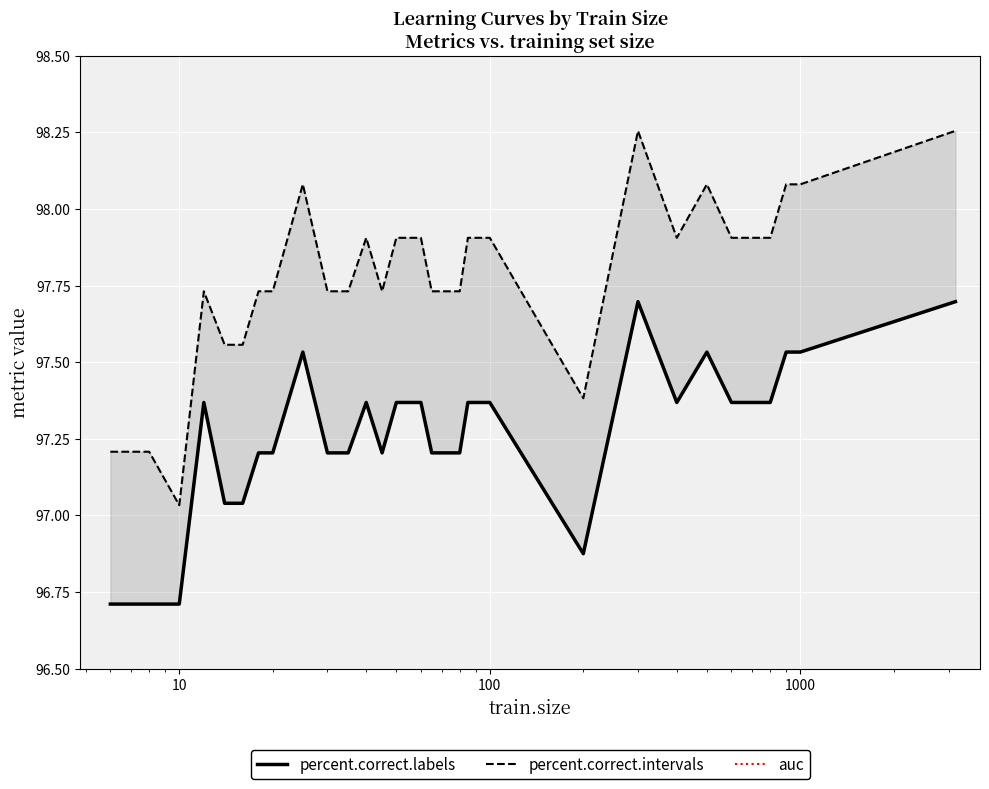

Which series has the widest spread of Y values?

percent.correct.intervals